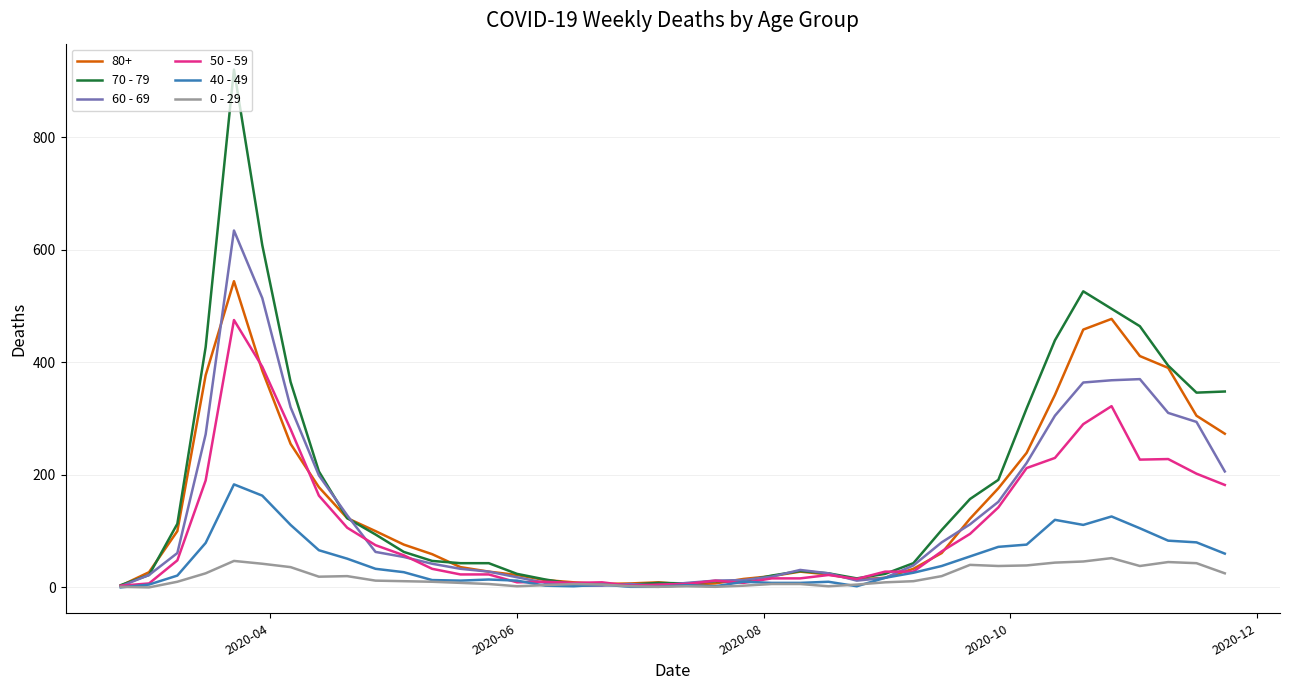

List the series in order of their peak value, highest first.

70 - 79, 60 - 69, 80+, 50 - 59, 40 - 49, 0 - 29